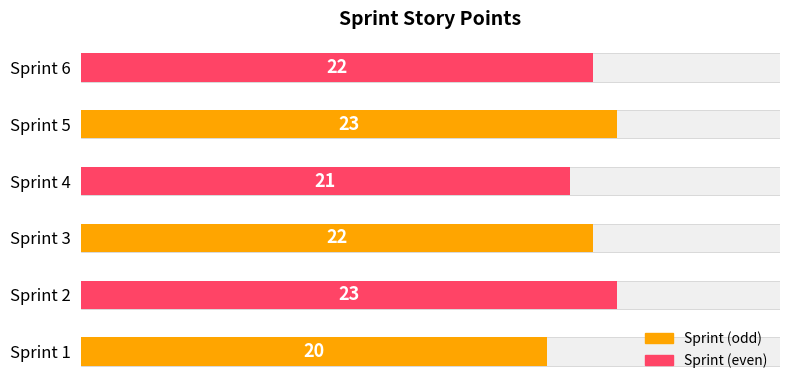

What is the difference between the maximum and minimum values?

3